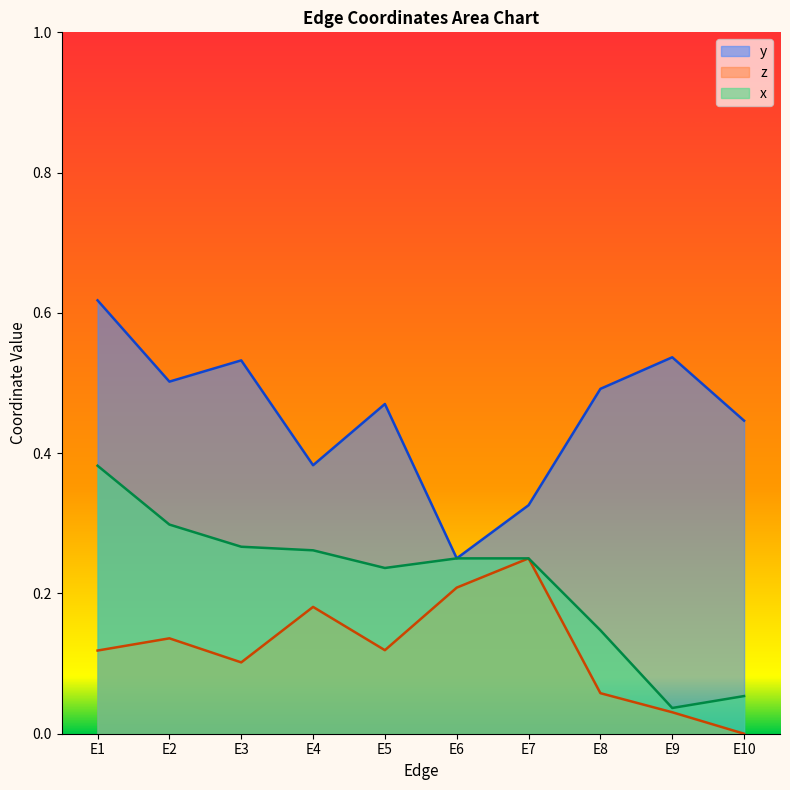

How many data points in z are above 0?

9